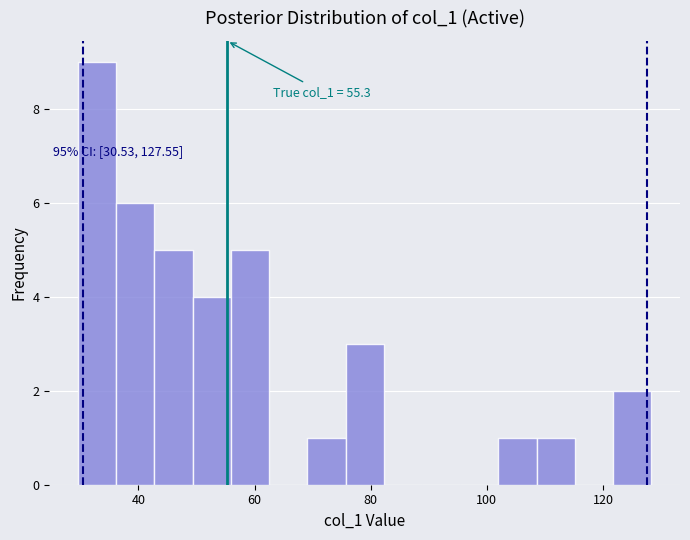

Around what value on the x-axis is the tallest bar? Give the approximate position of its centre, as read against the axis.

32